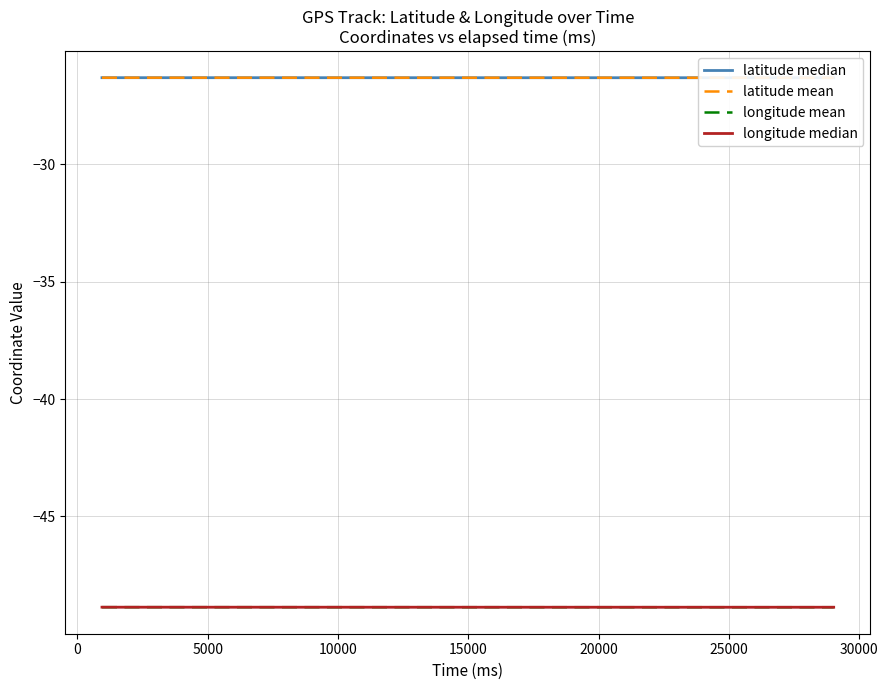

List the series in order of their peak value, lowest first.

longitude median, longitude mean, latitude mean, latitude median